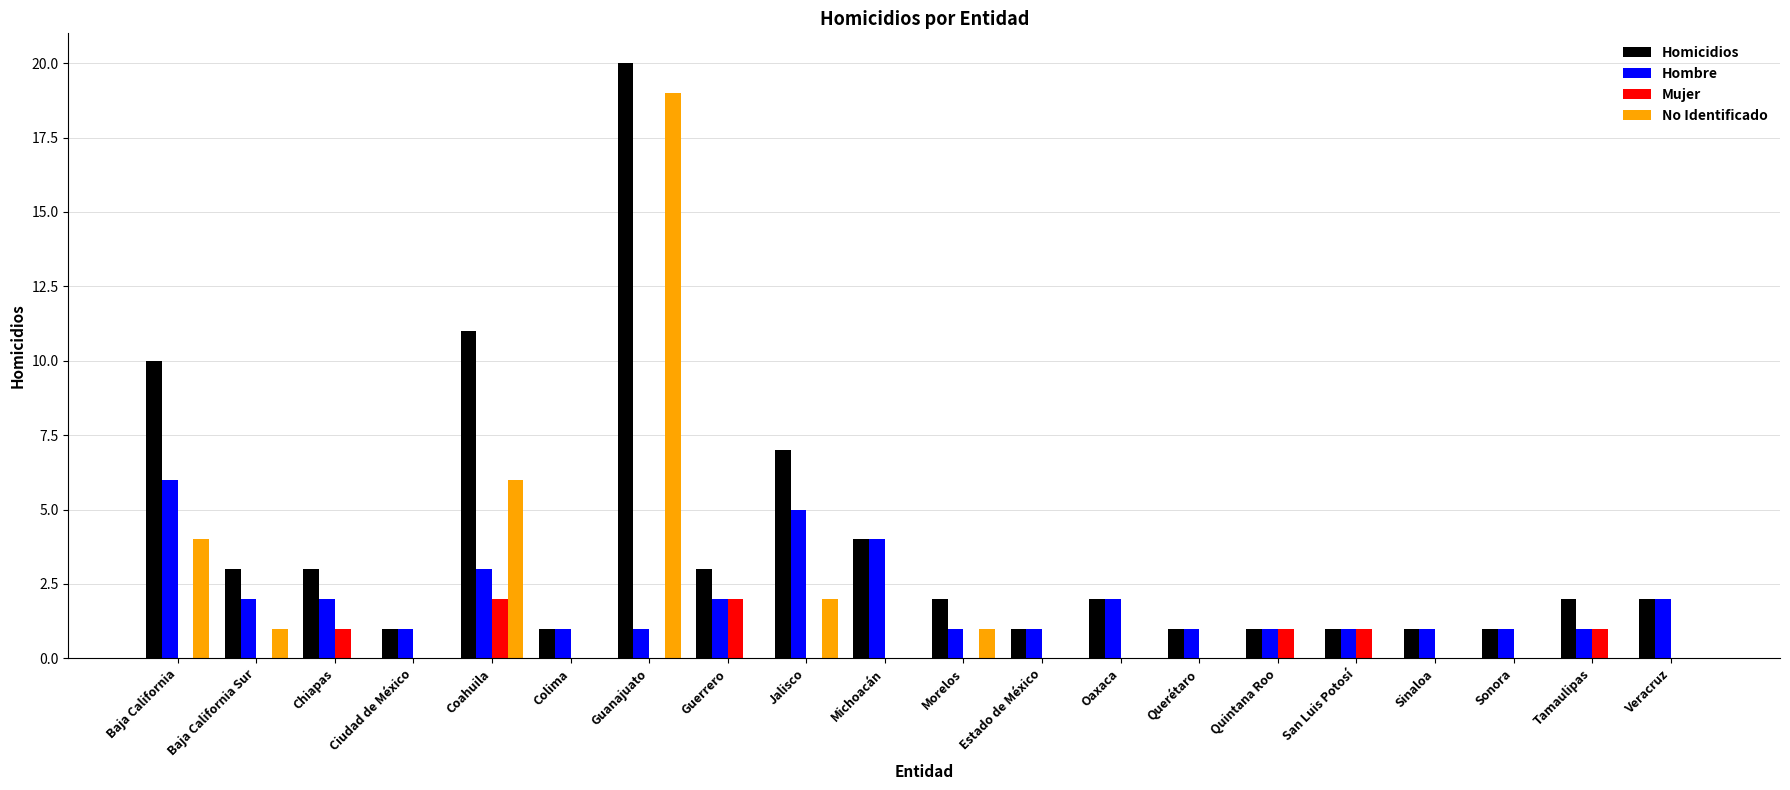

Reading left to right, transcribe all the data shown in this chart.

Homicidios: 10	3	3	1	11	1	20	3	7	4	2	1	2	1	1	1	1	1	2	2
Hombre: 6	2	2	1	3	1	1	2	5	4	1	1	2	1	1	1	1	1	1	2
Mujer: 0	0	1	0	2	0	0	2	0	0	0	0	0	0	1	1	0	0	1	0
No Identificado: 4	1	0	0	6	0	19	0	2	0	1	0	0	0	0	0	0	0	0	0